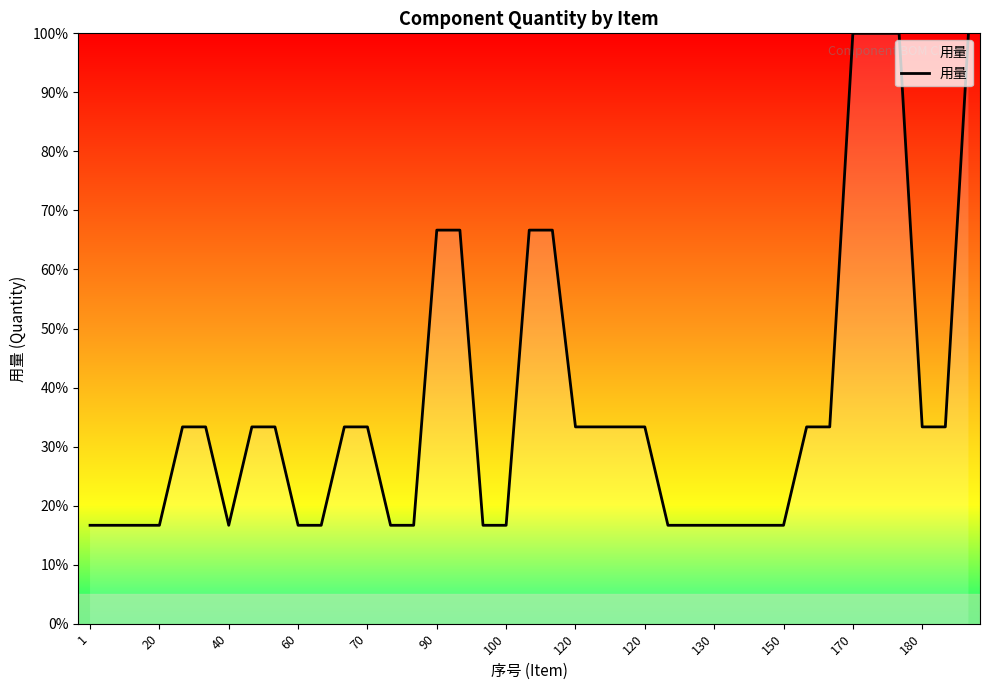

What is the maximum value shown in the chart?

100.0